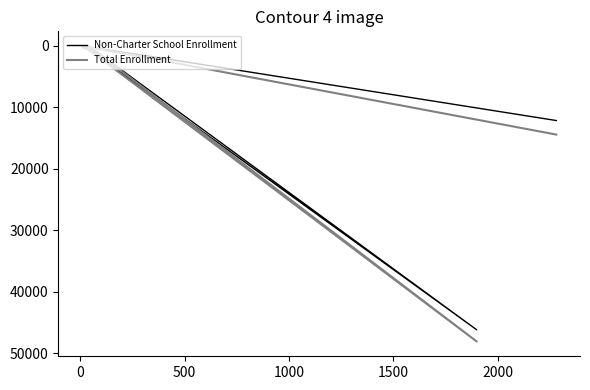

Reading left to right, list all the values displayed in this chart.

Non-Charter School Enrollment: 471	228	935	629	46169	545	61	1550	12157
Total Enrollment: 522	238	1004	671	48068	606	70	1854	14437